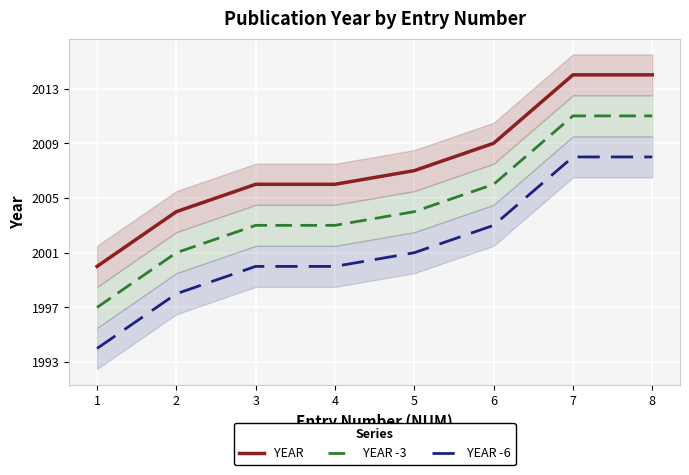

Reading left to right, list all the values displayed in this chart.

YEAR: 1=2000	2=2004	3=2006	4=2006	5=2007	6=2009	7=2014	8=2014
YEAR -3: 1=1997	2=2001	3=2003	4=2003	5=2004	6=2006	7=2011	8=2011
YEAR -6: 1=1994	2=1998	3=2000	4=2000	5=2001	6=2003	7=2008	8=2008